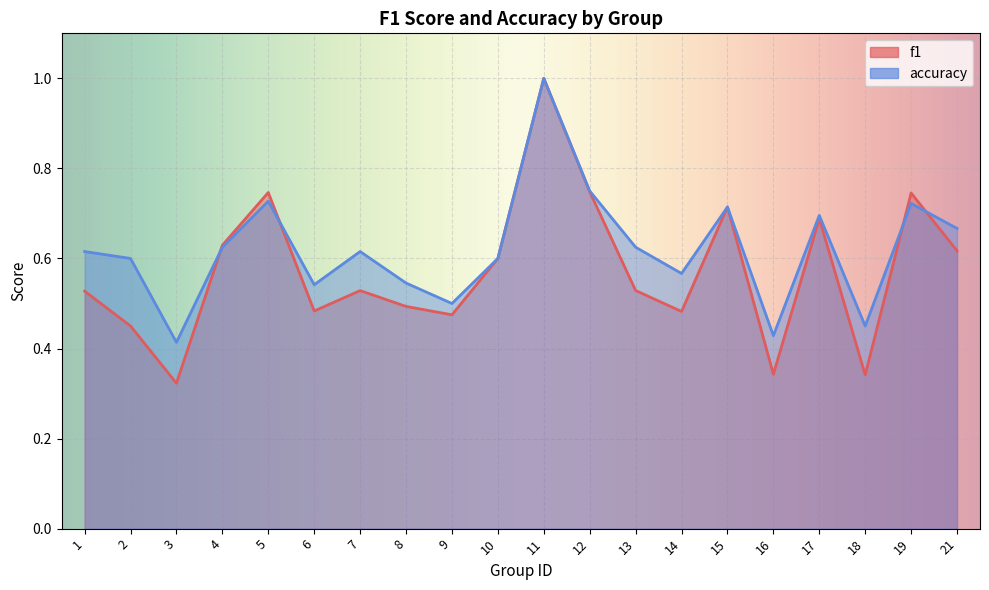

At which category does the chart reach its peak across all series?

11